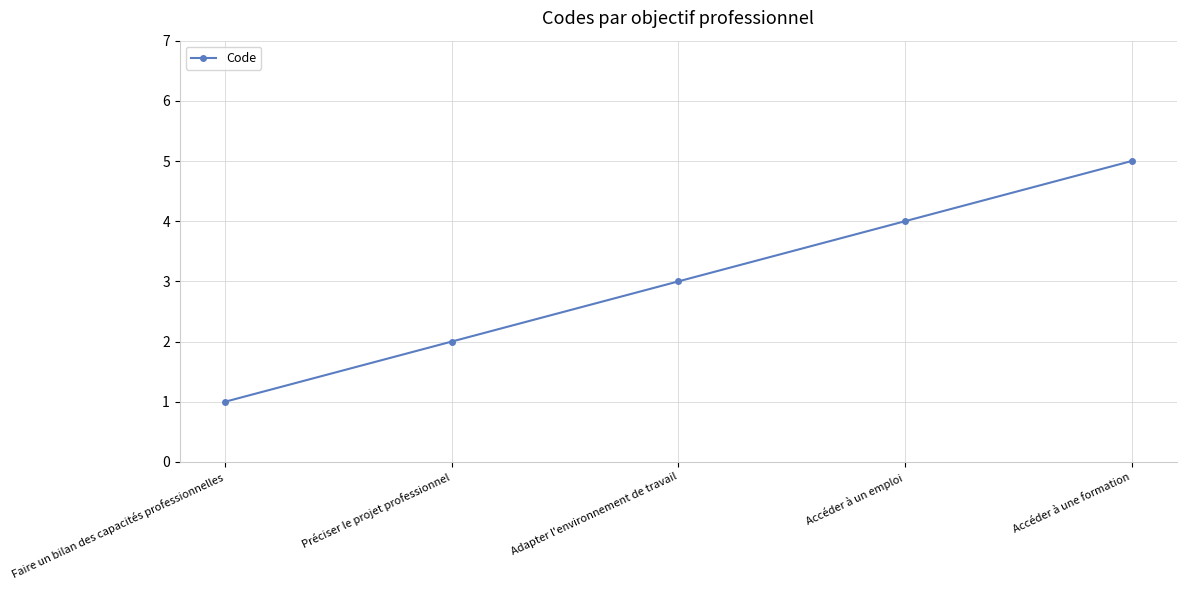

What position from the right is Adapter l'environnement de travail?

3